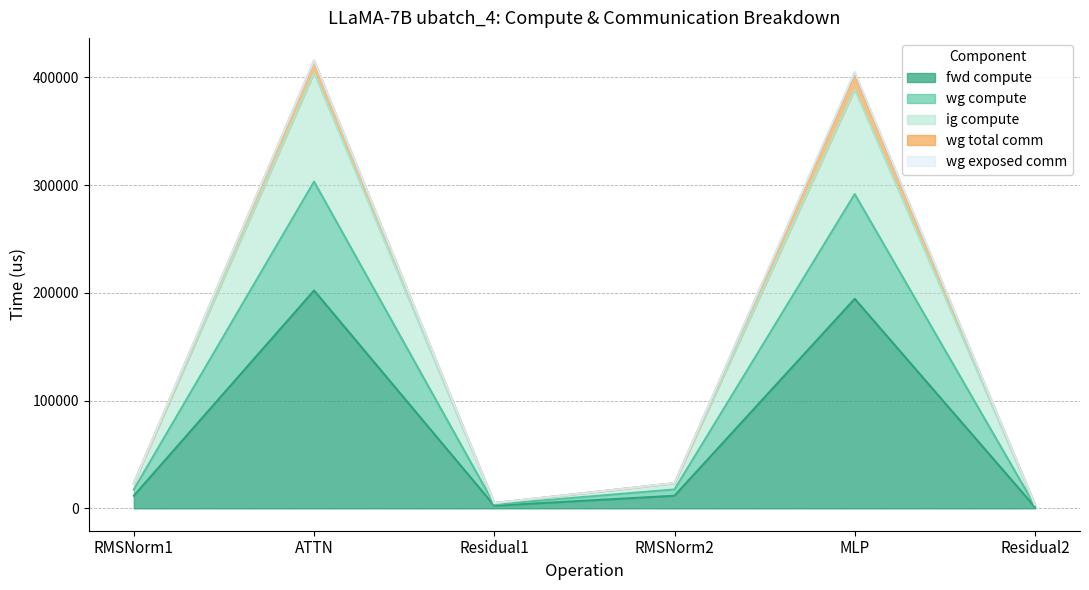

List the labels in order of ig compute value, smallest first.

Residual2, Residual1, RMSNorm1, RMSNorm2, MLP, ATTN